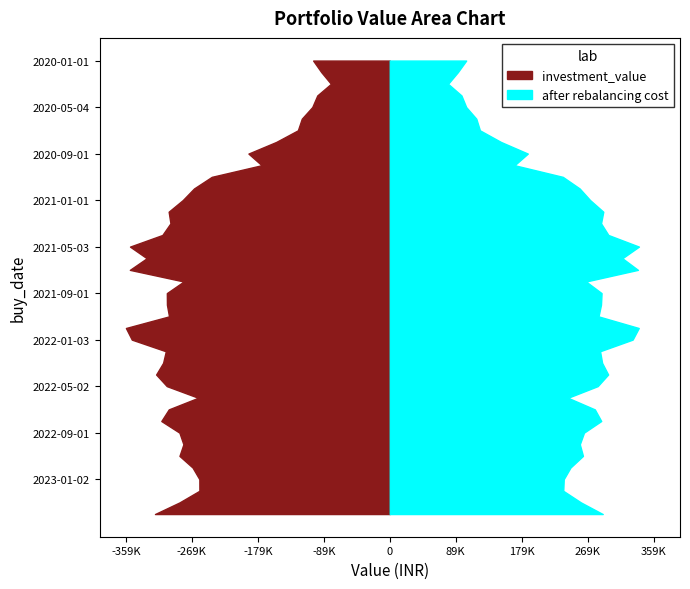

Reading left to right, what are all the values shown in this chart?

investment_value: 104339.8	93187.2	80111.9	98706.8	105529.4	119791.8	125141.7	154694.4	192460.6	174439.8	242374.0	266547.3	281895.0	301085.7	298624.8	309644.0	353730.9	330942.7	353907.8	280615.6	303553.2	303422.0	300578.0	359280.8	351242.7	304941.9	308631.0	318135.1	303612.5	260907.7	300938.1	311068.1	286415.9	280994.0	286355.6	268516.6	259268.8	259211.1	286323.8	319729.4
after_rebalancing_cost: 104067.8	92664.3	79407.4	97578.7	104051.3	117822.0	122771.9	151420.9	187976.0	169925.1	235617.1	258540.5	272830.2	290755.8	287699.3	297658.3	339310.8	316699.5	337924.2	267258.2	288419.8	287623.2	284255.3	339046.3	330684.9	286370.0	289154.5	297366.7	283104.2	242652.0	279221.5	287940.5	264457.2	258785.0	263090.8	246047.1	236917.2	236227.5	260324.1	290006.3